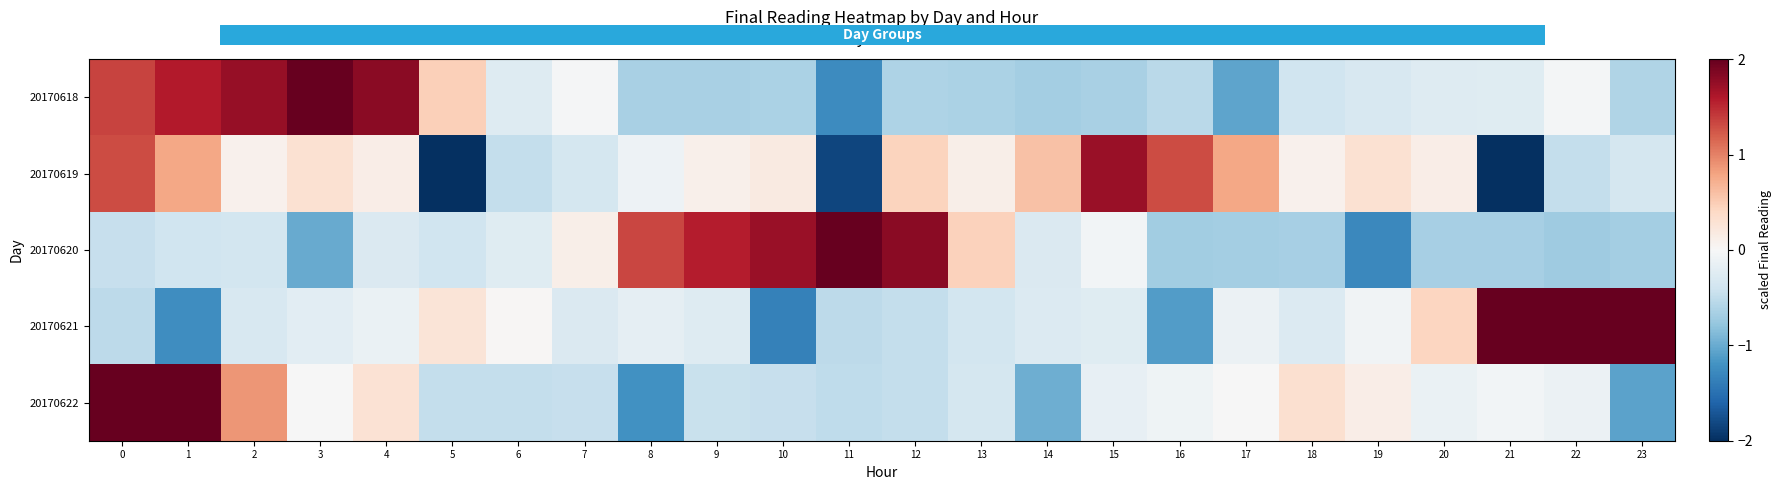

What is the maximum value shown in the chart?

3.4